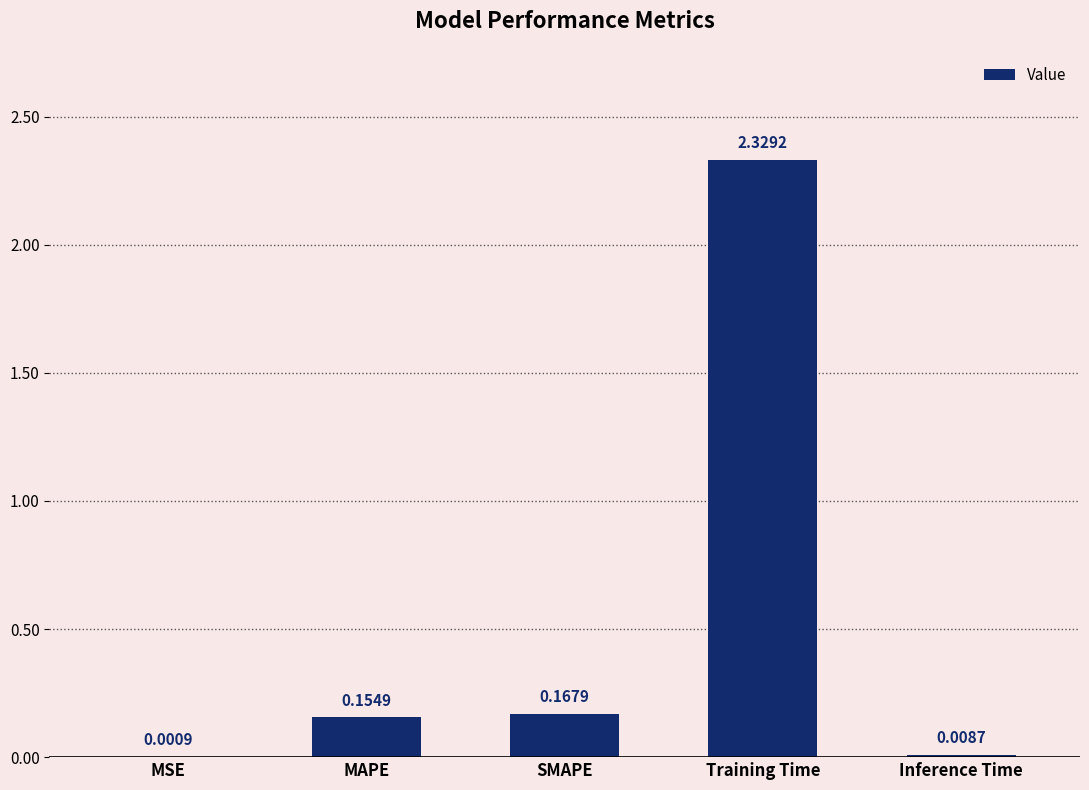

What is the average value?

0.5